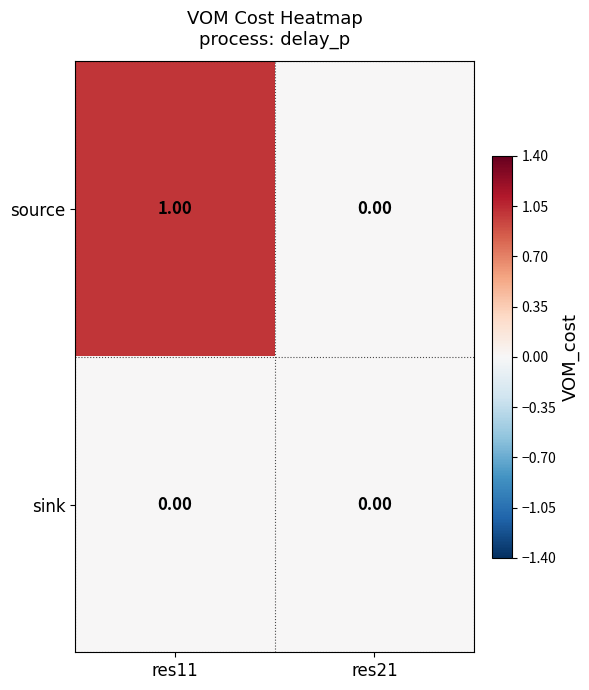

Between res11 and res21, which series saw the biggest shift?

source